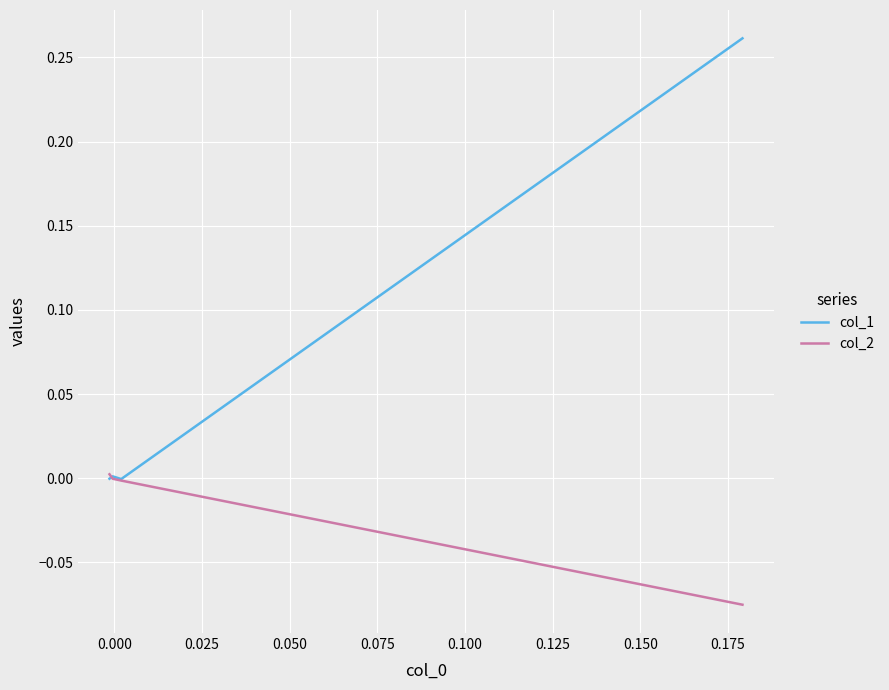

At 0.000, list the series in order from smallest to largest.

col_2, col_1